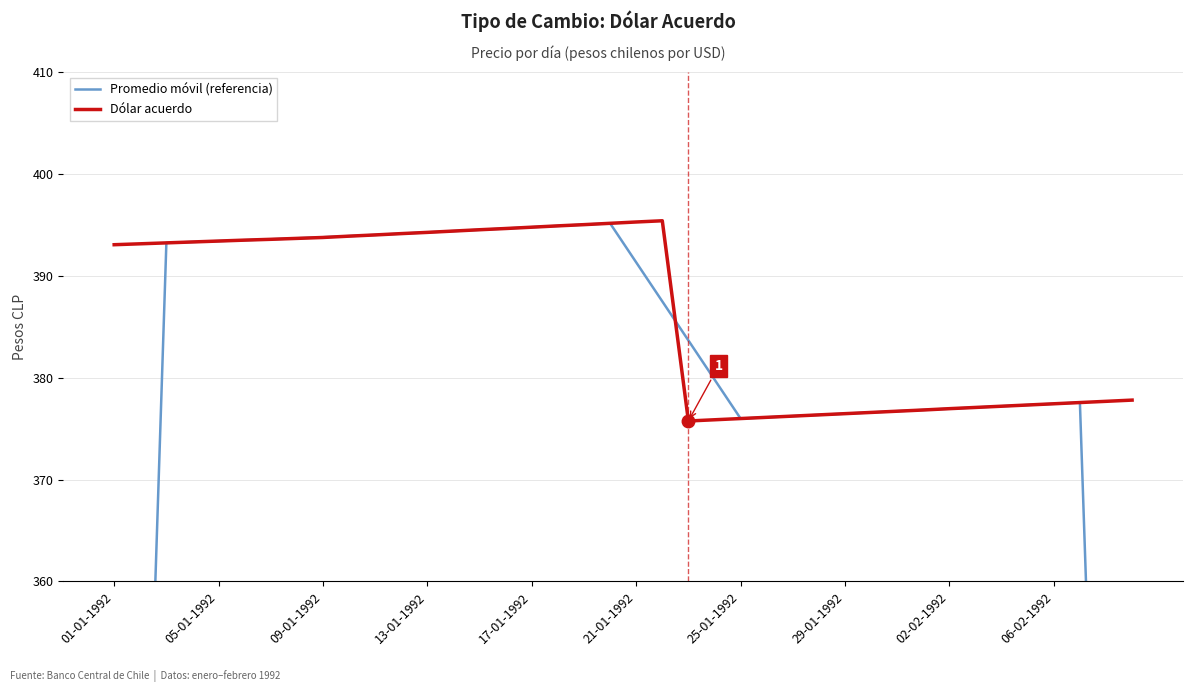

How many times do Dólar acuerdo and Promedio móvil (referencia) cross each other?

8